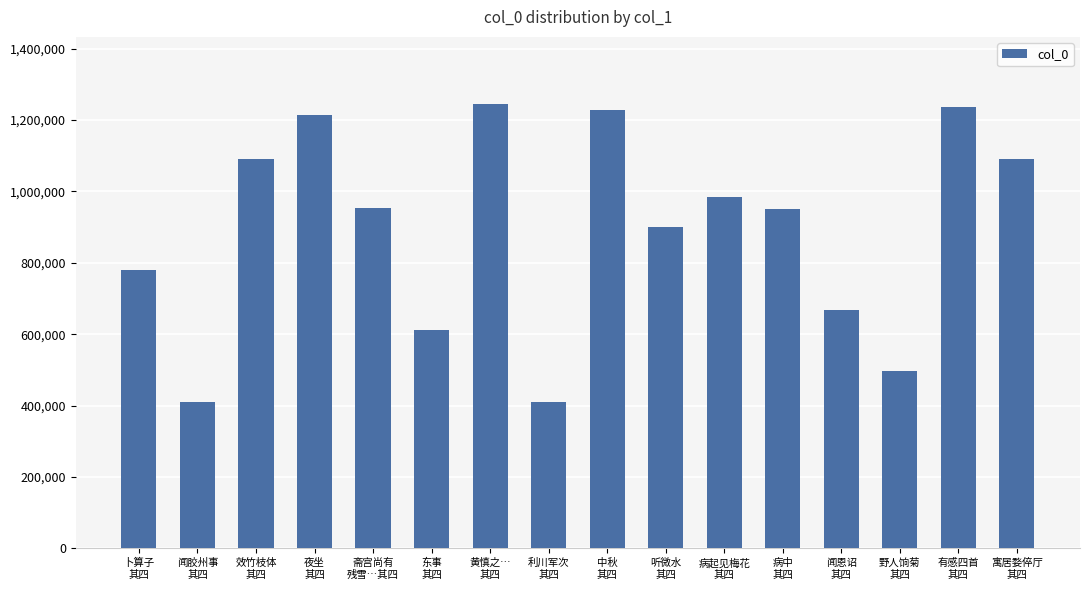

What is the difference between the maximum and minimum values?

836734